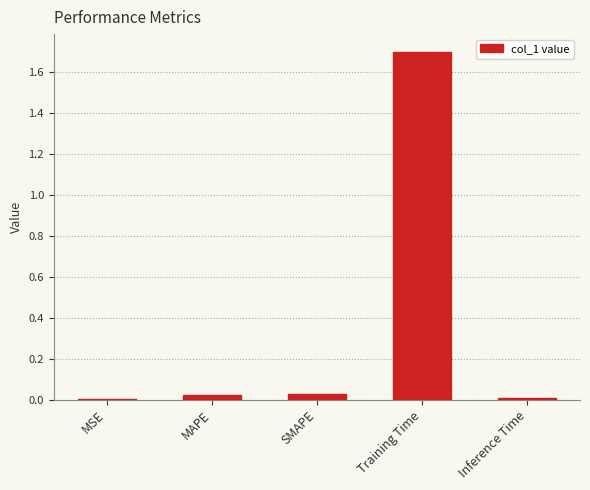

What is the sum of all values?

1.8